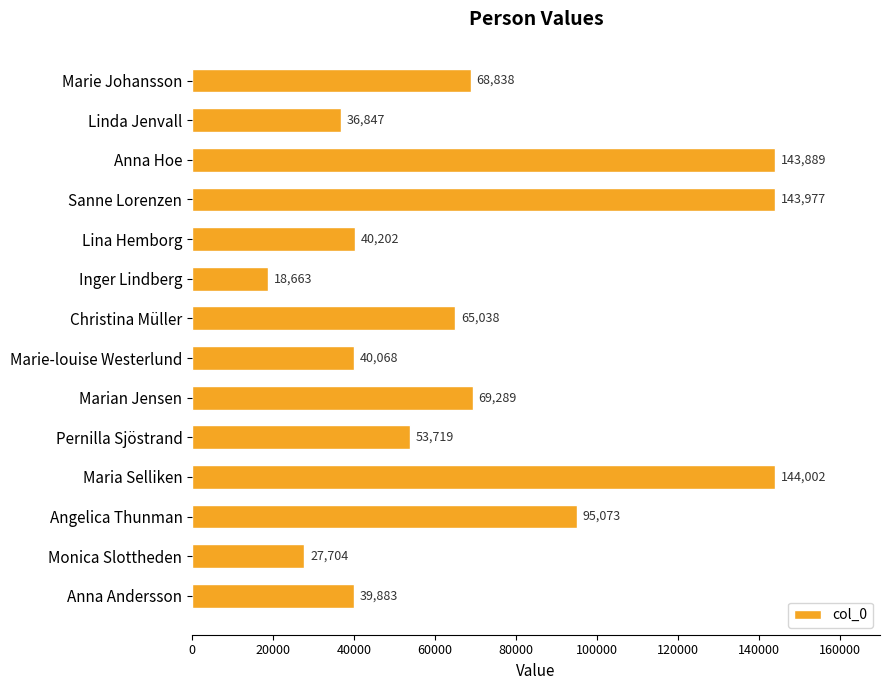

What is the difference between the second highest and minimum values?

125314